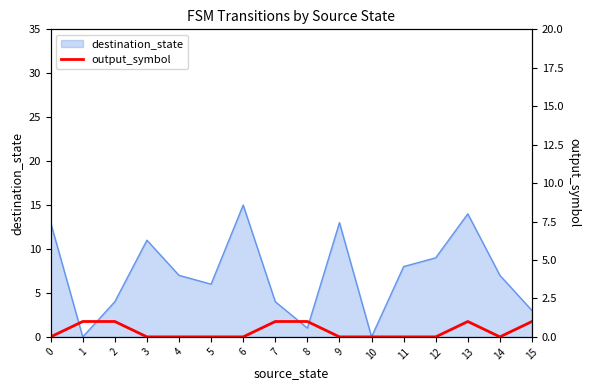

What is the highest value of the destination_state series?

15